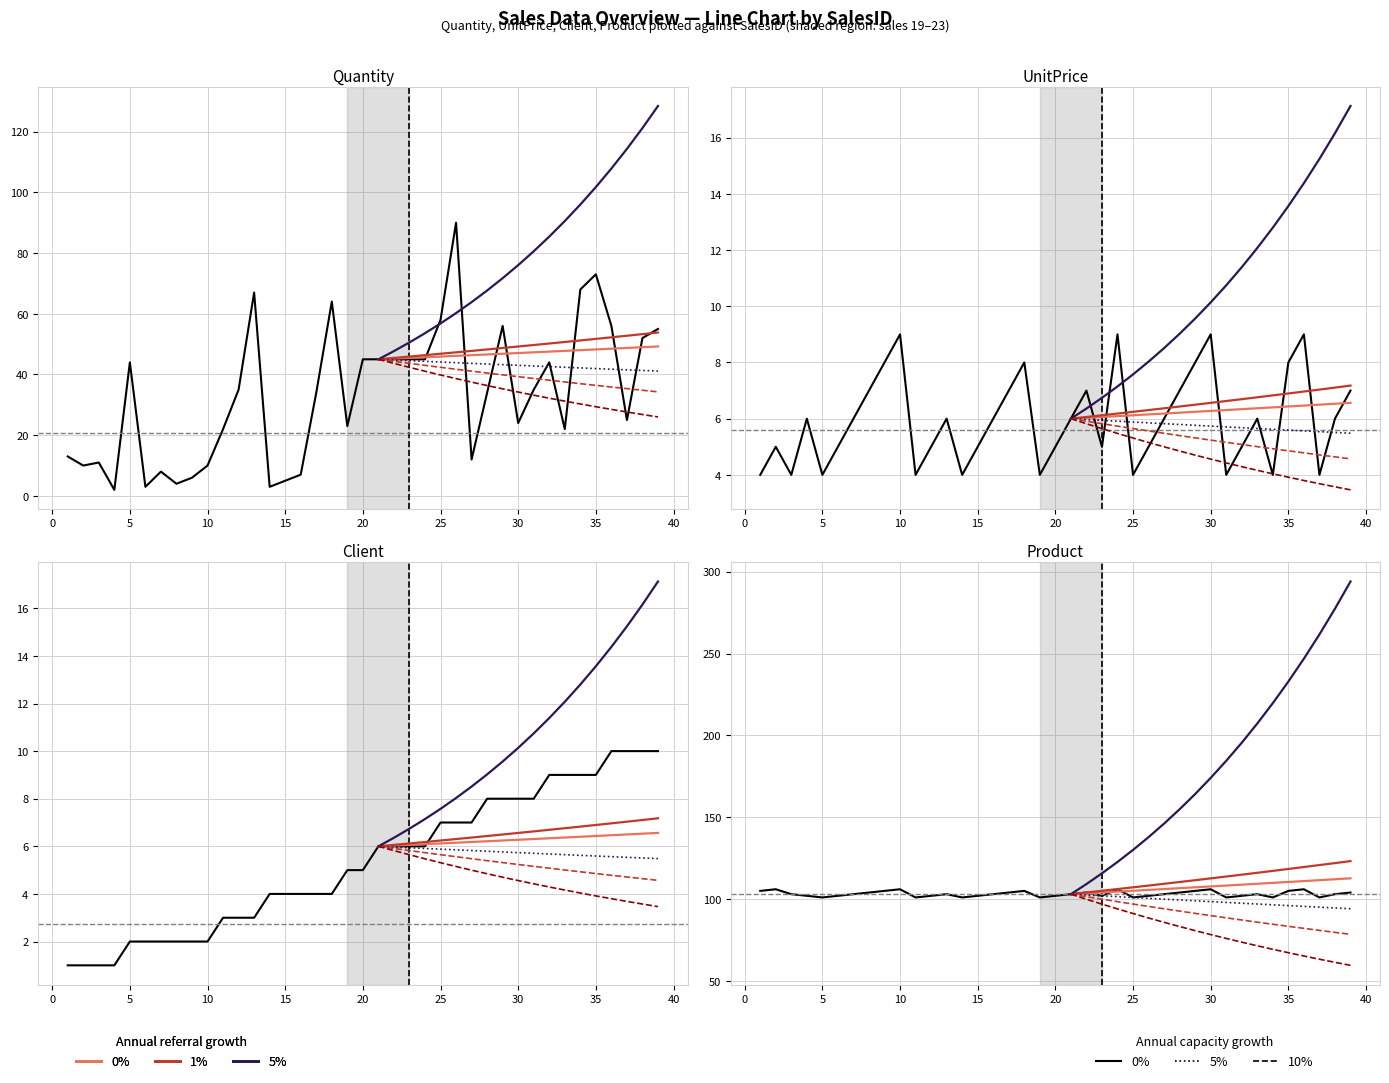

The value of Quantity at 6 is 3. True or false?

True